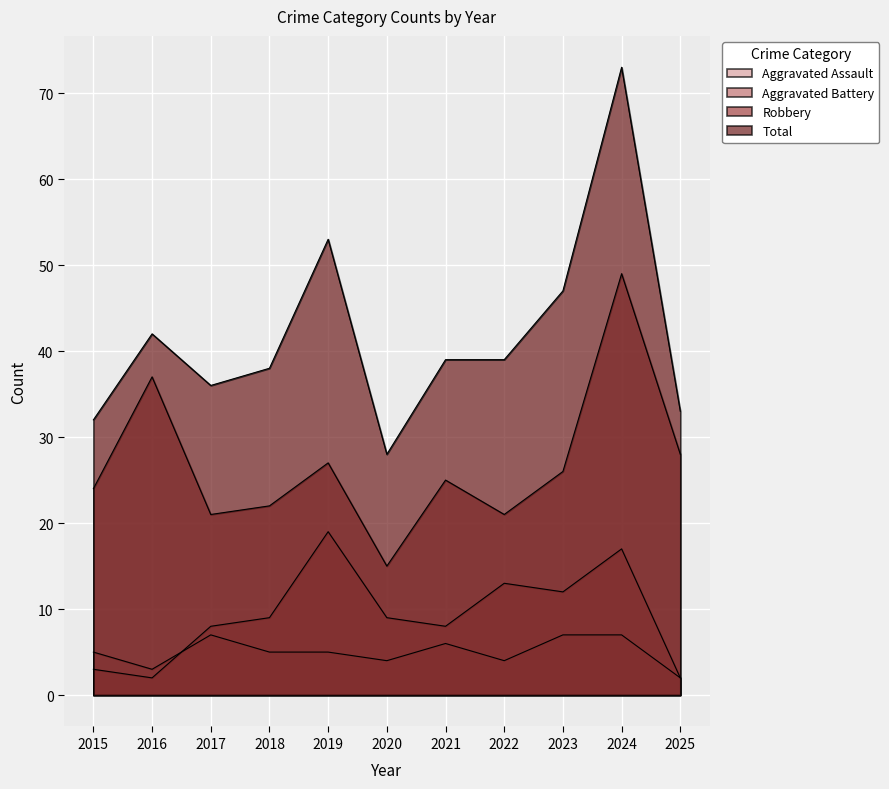

Between 2025 and 2023, which is larger?

2023